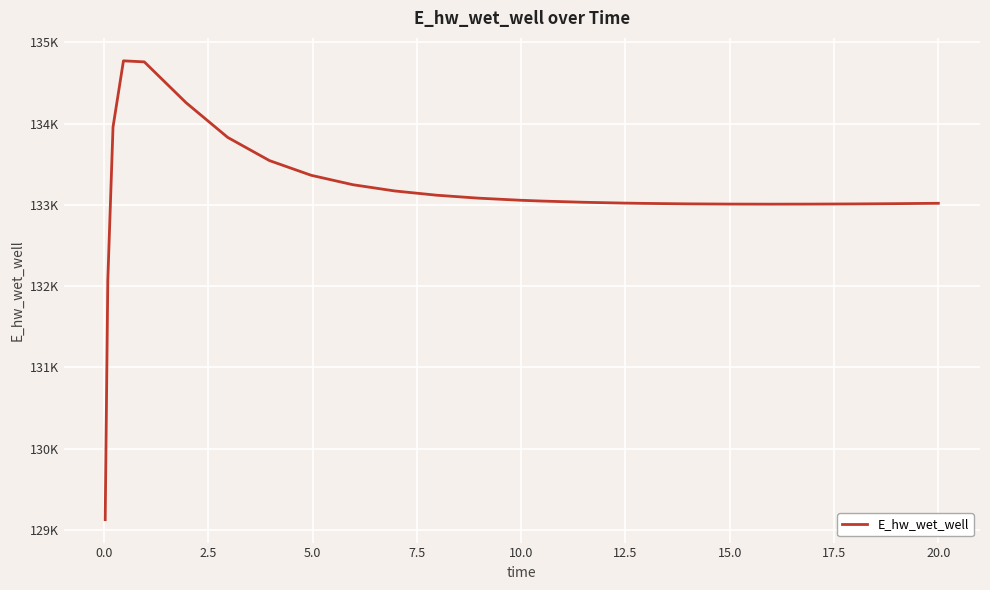

What is the value of the 19th point from the left?

133012.6